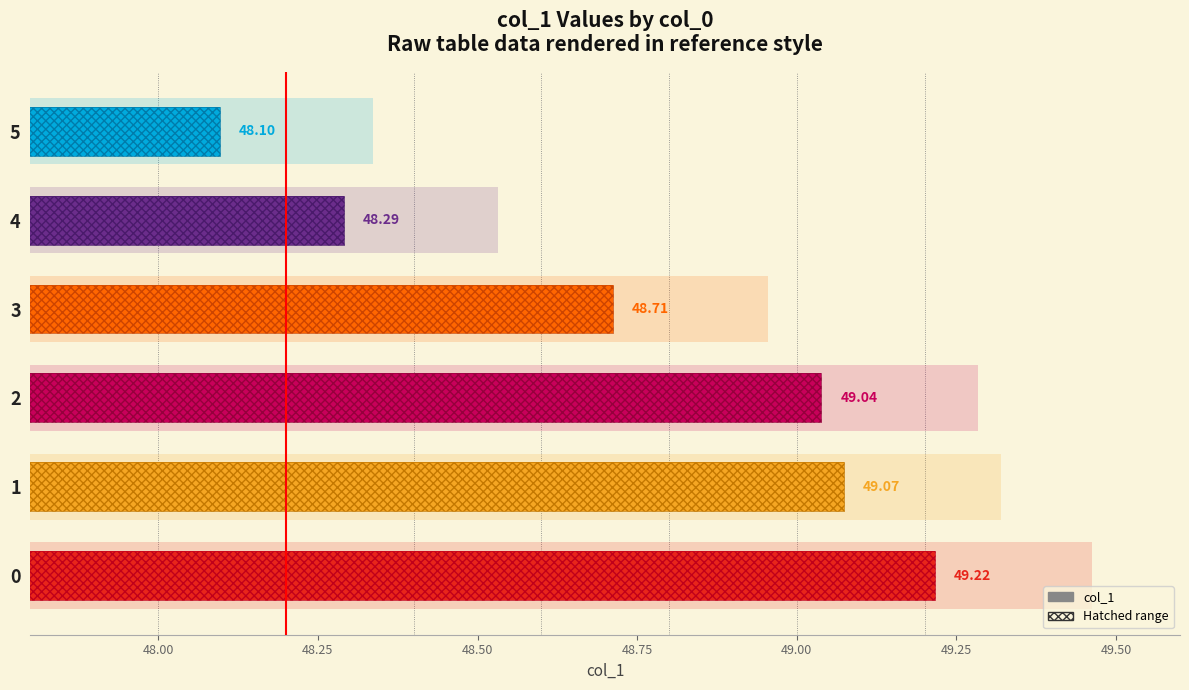

What is the difference between the maximum and minimum values?

1.1